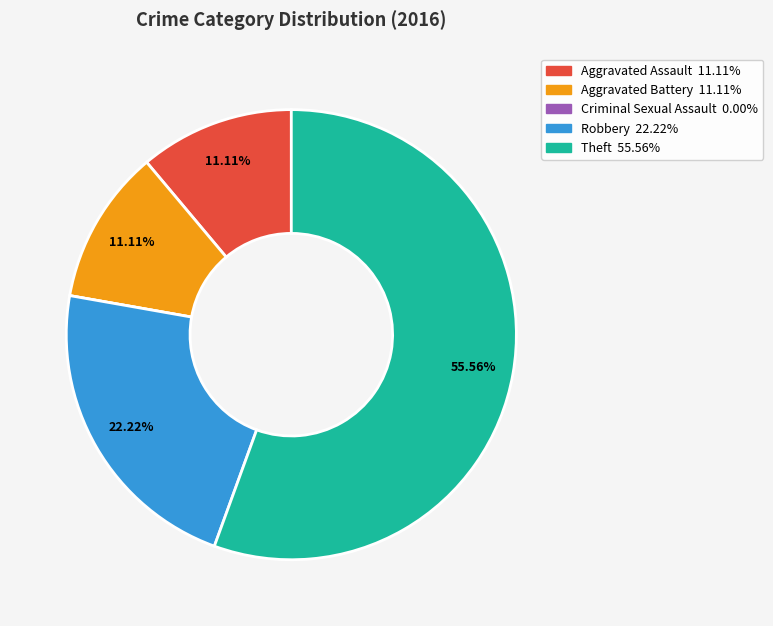

Which has a higher value, Robbery or Aggravated Assault?

Robbery